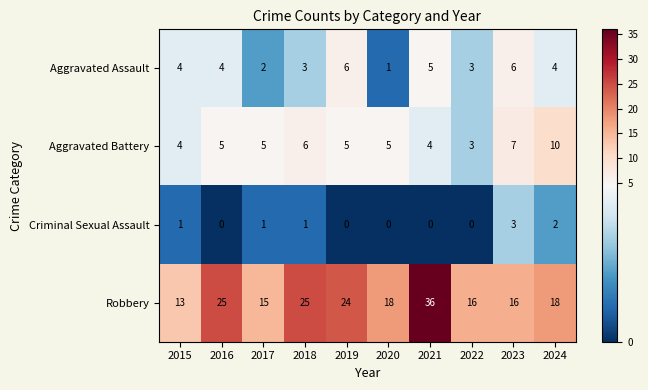

Read the Aggravated Battery value at 2019.

5